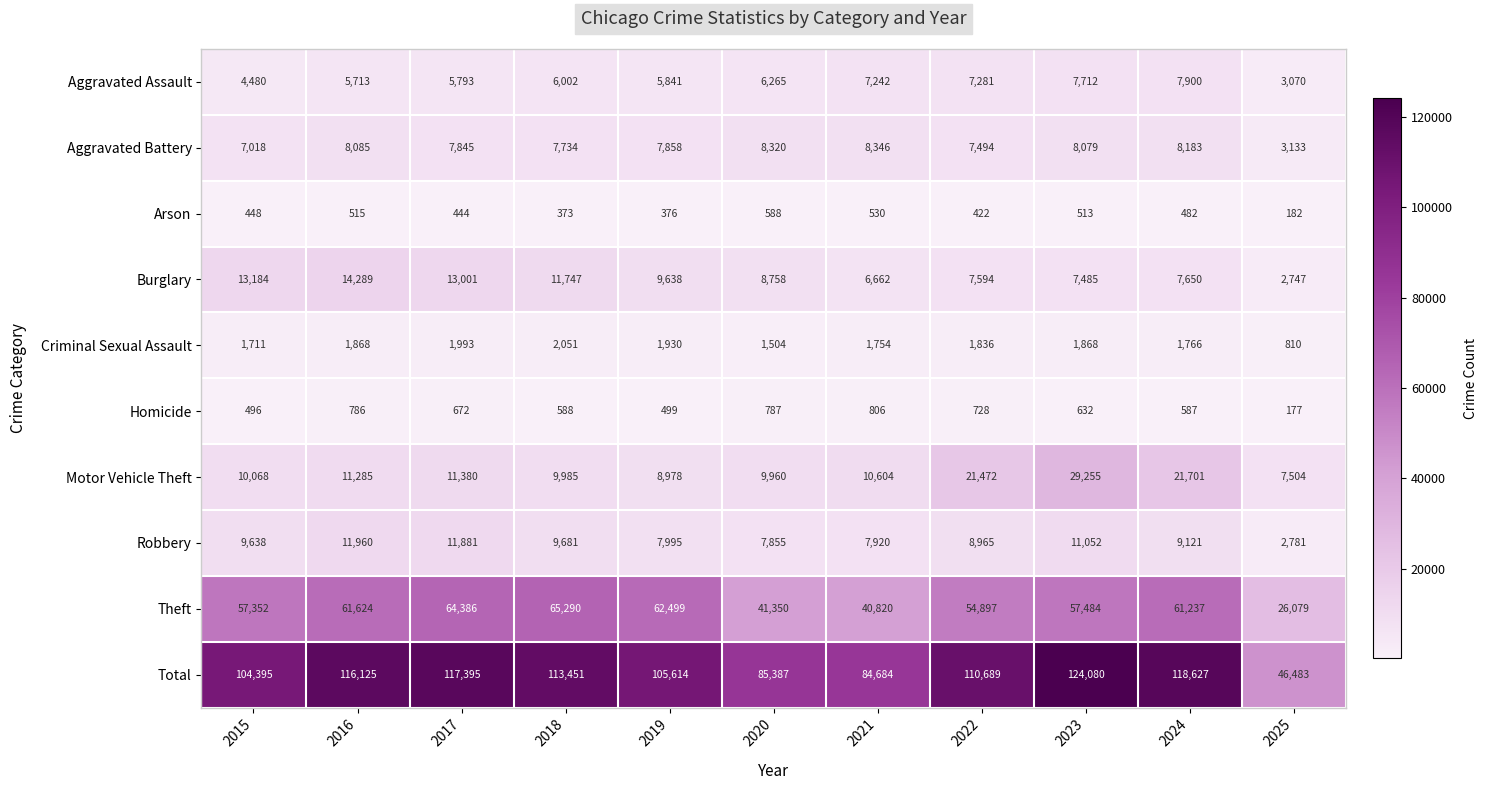

Which category has the highest value across all series?

2023